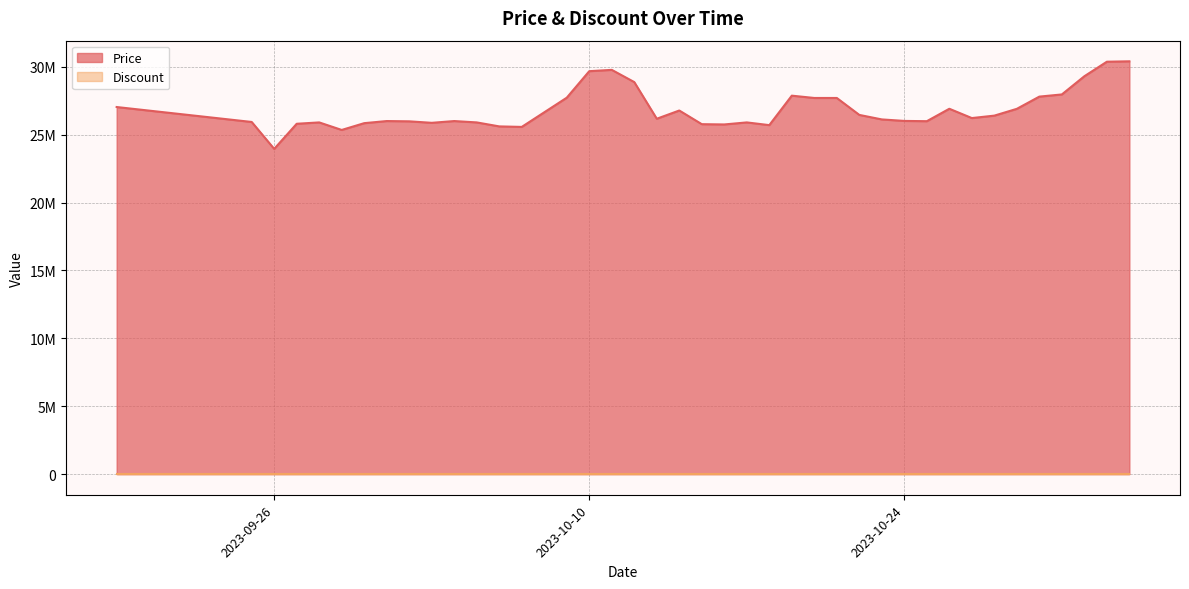

How many points are higher than both their immediate neighbors (excluding endpoints)?

8